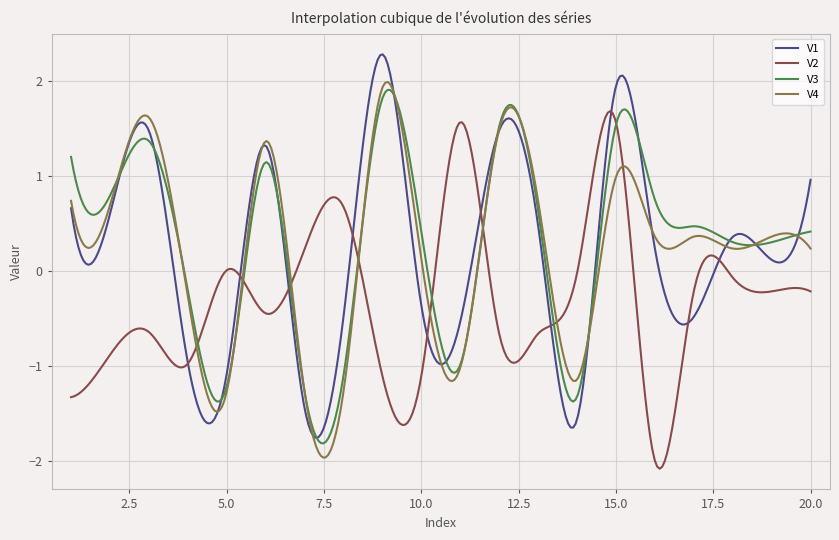

What is the smallest value displayed?

-2.1